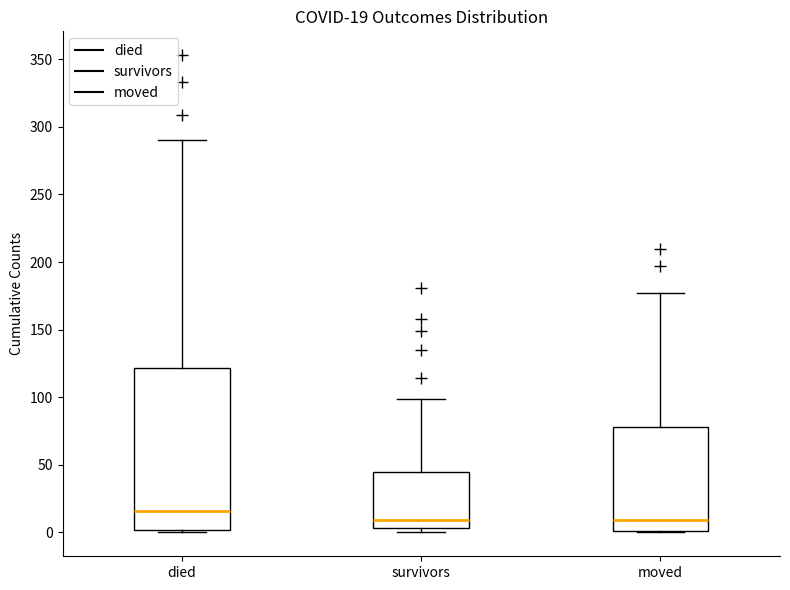

Which box is the tallest, from its lower edge to its upper edge?

died